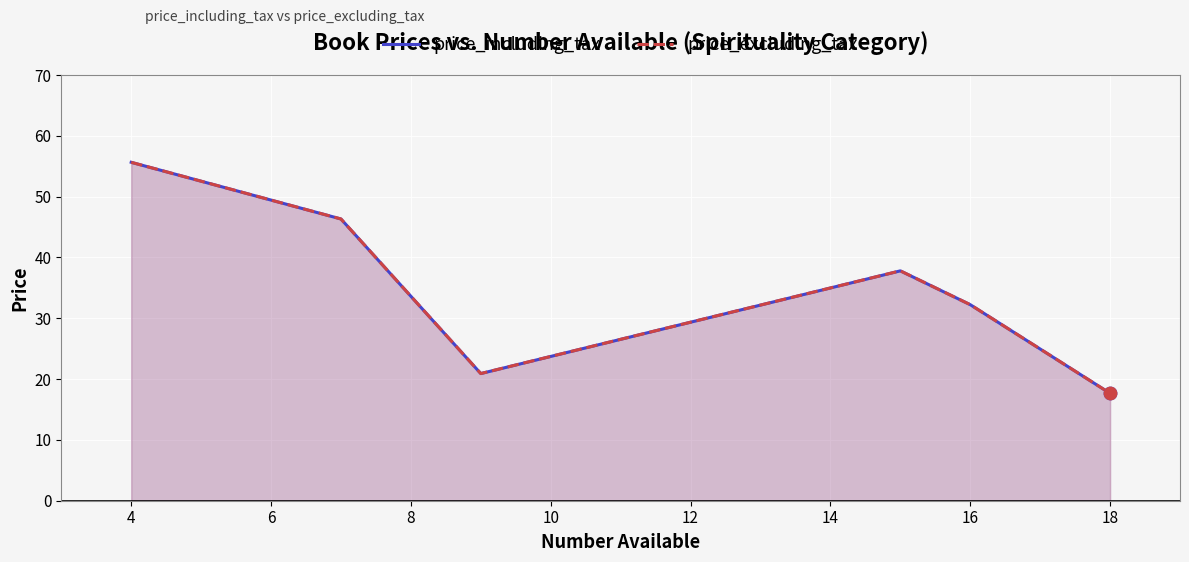

What are all the series names shown in the legend?

price_including_tax, price_excluding_tax